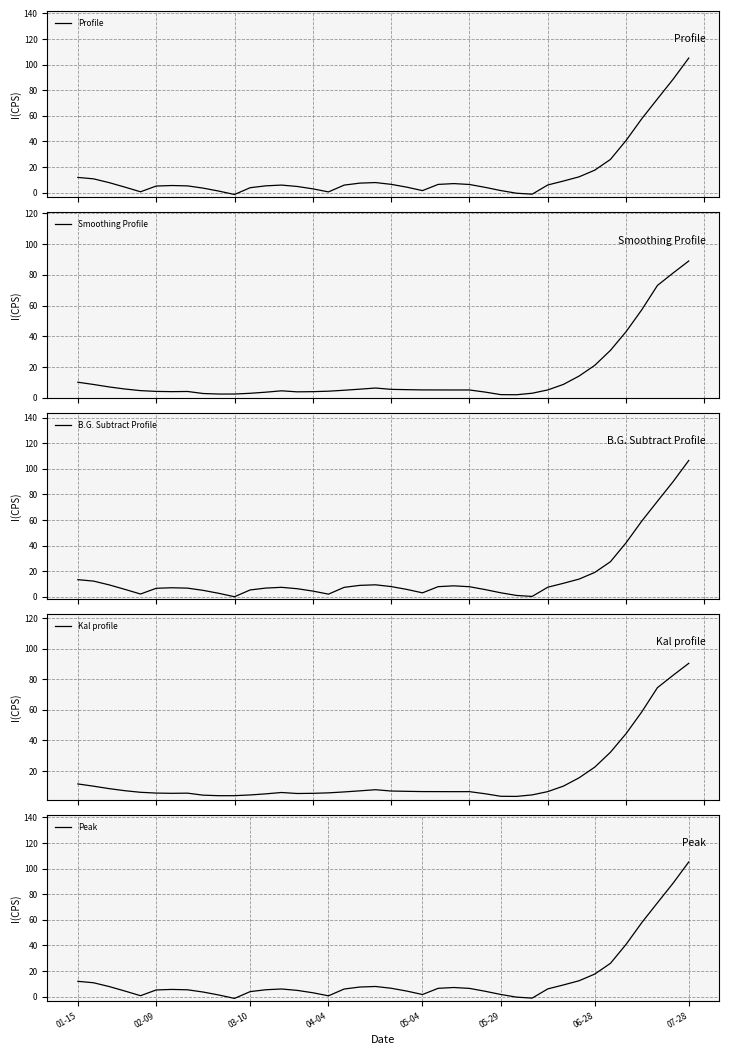

The Peak series shows 57.8 at 36. True or false?

True